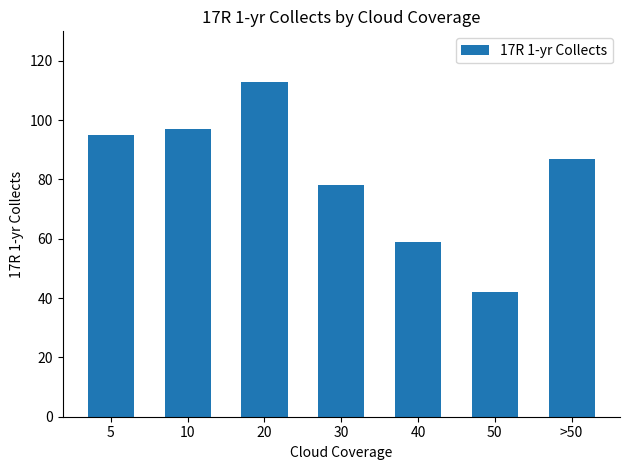

What is the ratio of the value at >50 to the value at 5?

0.9